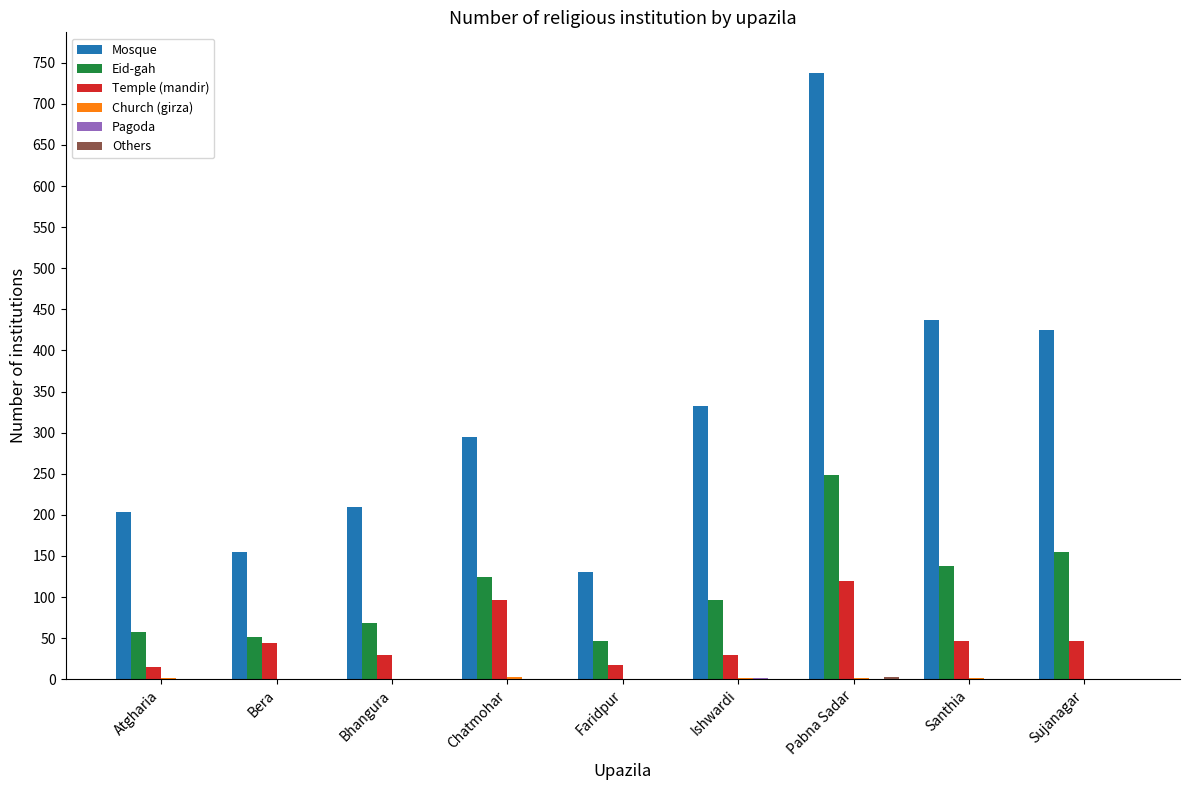

The value of Mosque at Santhia is 437. True or false?

True